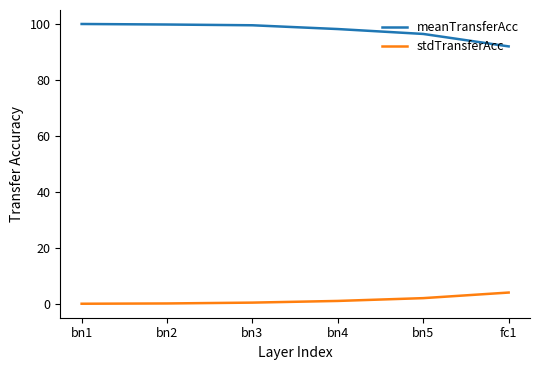

Is it true that meanTransferAcc equals 136.4 at fc1?

False